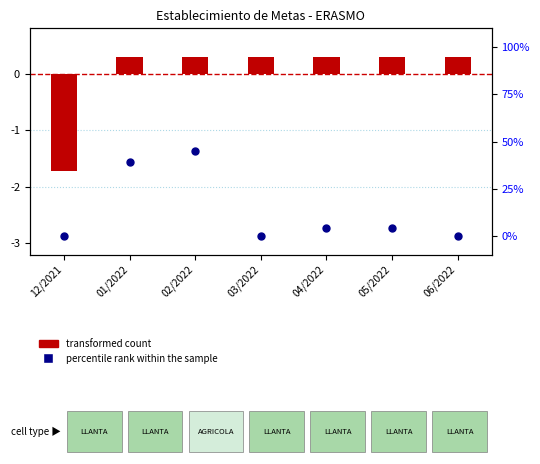

Is the value of transformed count at 01/2022 greater than the value of percentile rank within the sample at 01/2022?

No